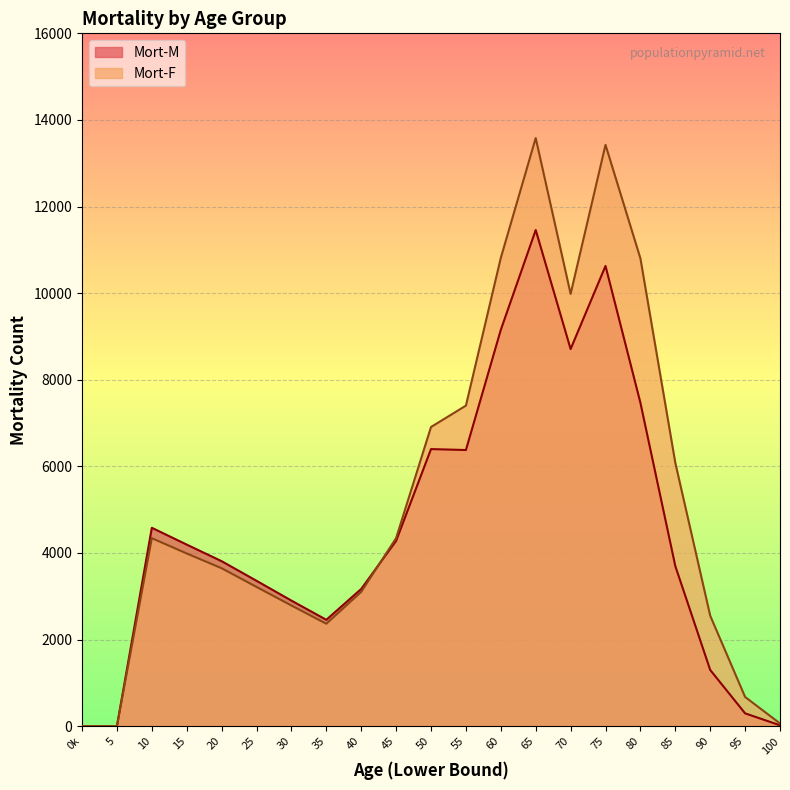

At which label does Mort-M first exceed 3809?

10